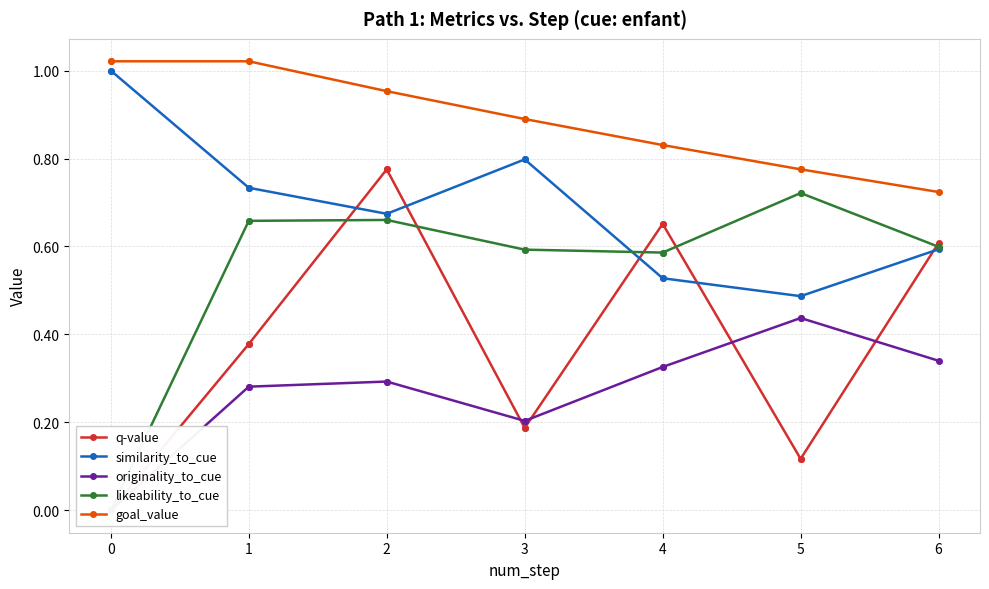

How many lines are shown in the chart?

5